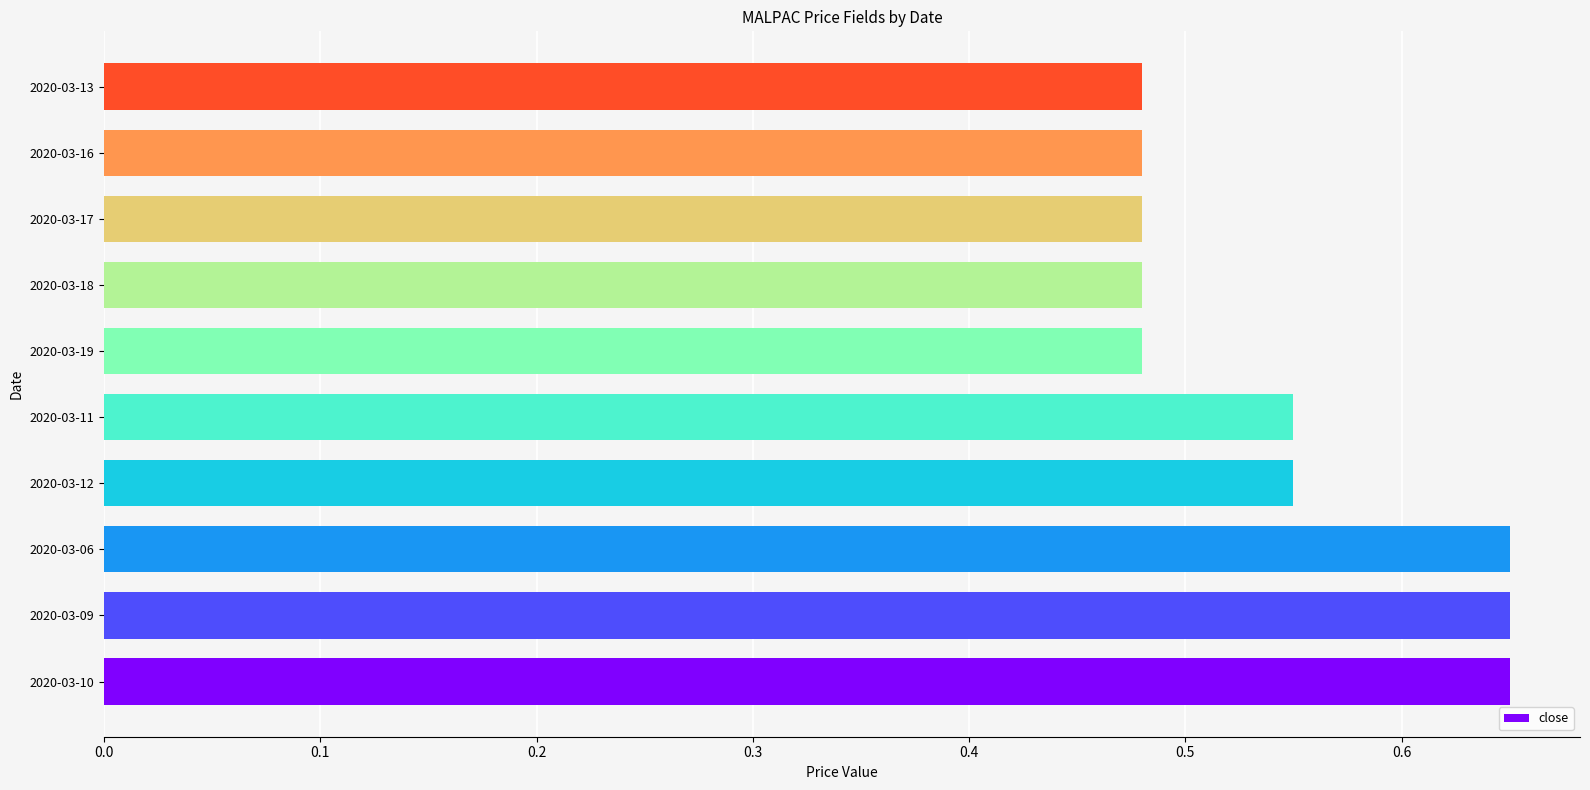

Is it true that the value at 2020-03-06 is 0.9?

False